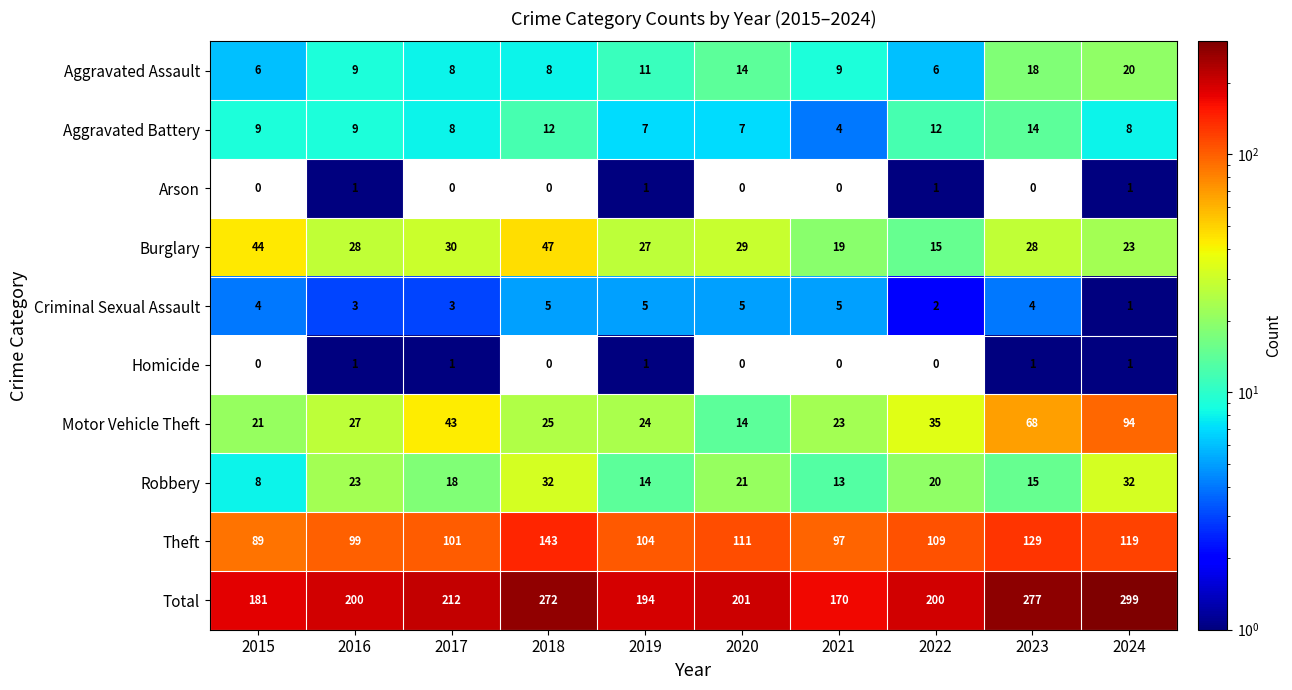

Which label corresponds to the largest value in the chart?

2024